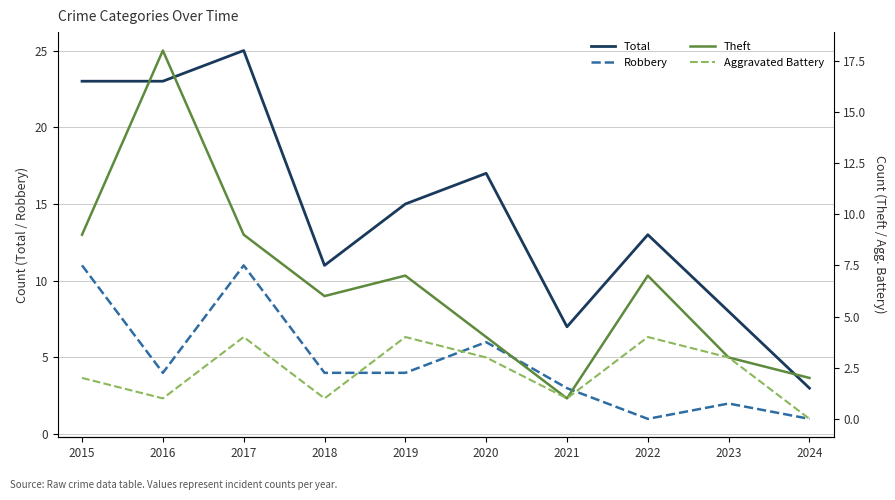

True or false: Robbery has more than 1 points higher than both neighbors.

True